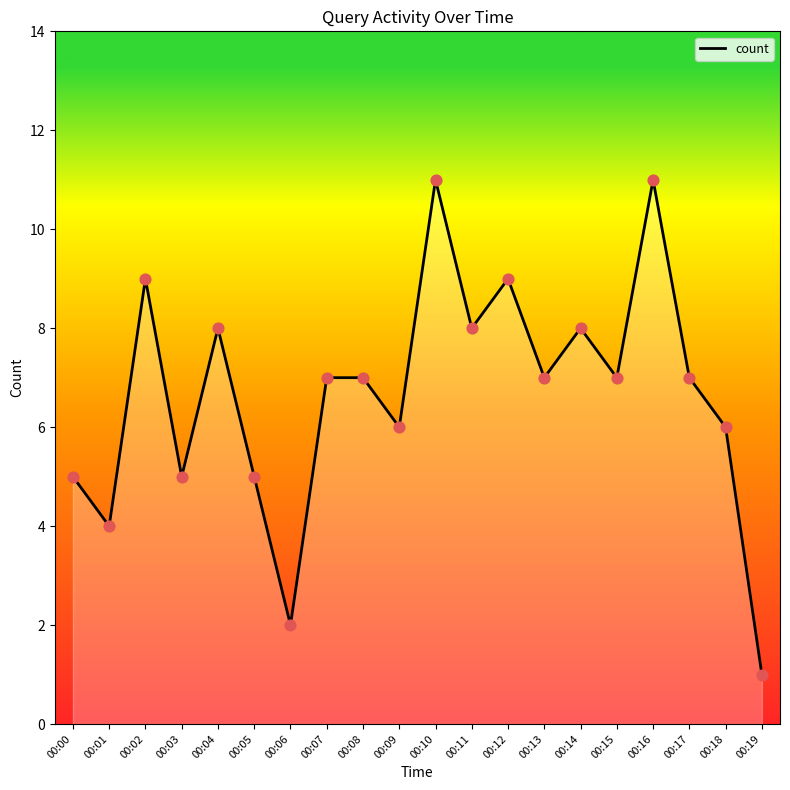

What is the change in value from 00:06 to 00:14?

+6